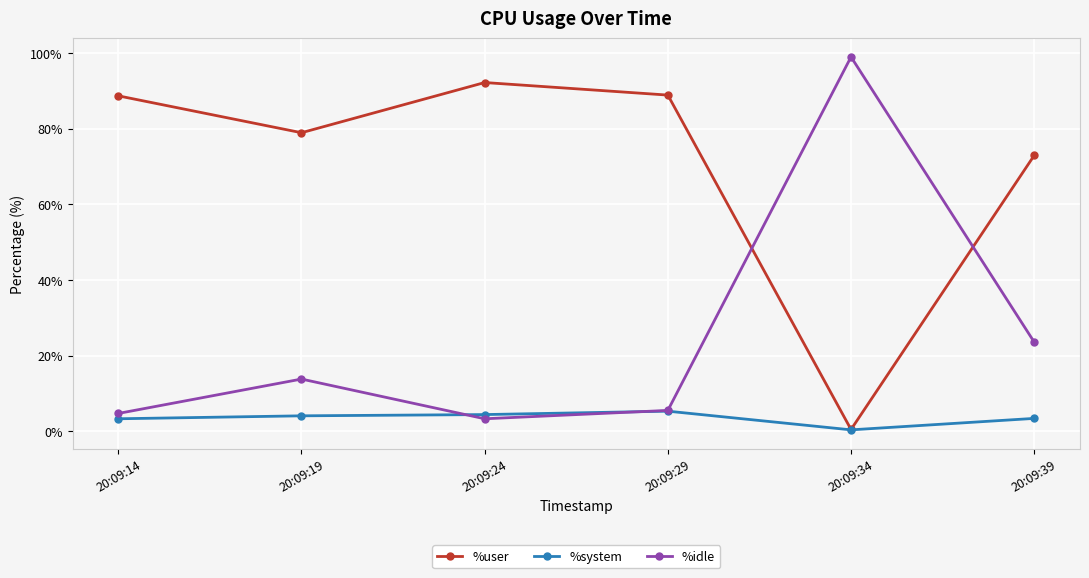

How many lines are shown in the chart?

3